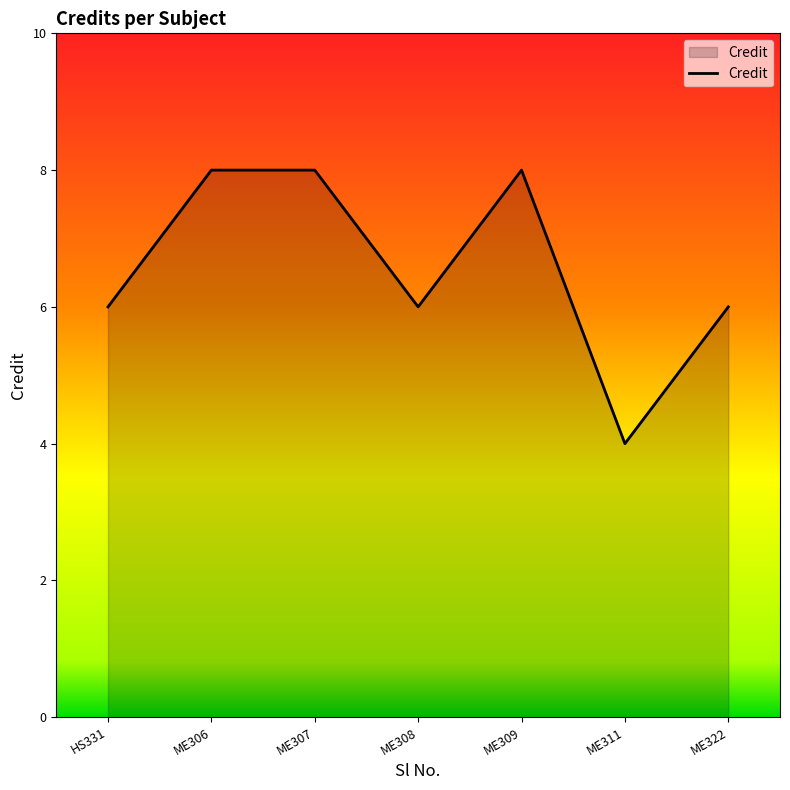

What is the average value?

7